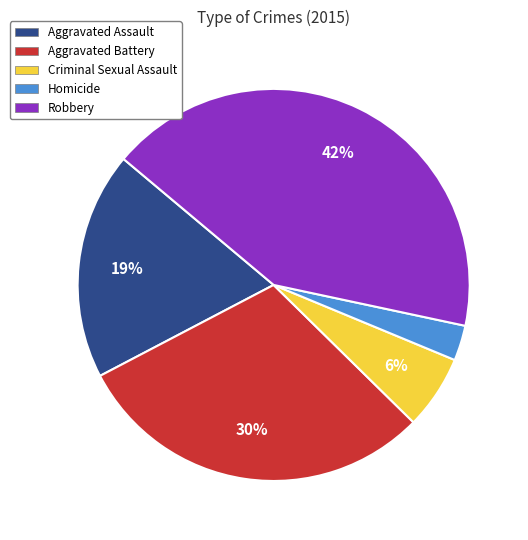

Which category has the smallest portion of the pie?

Homicide